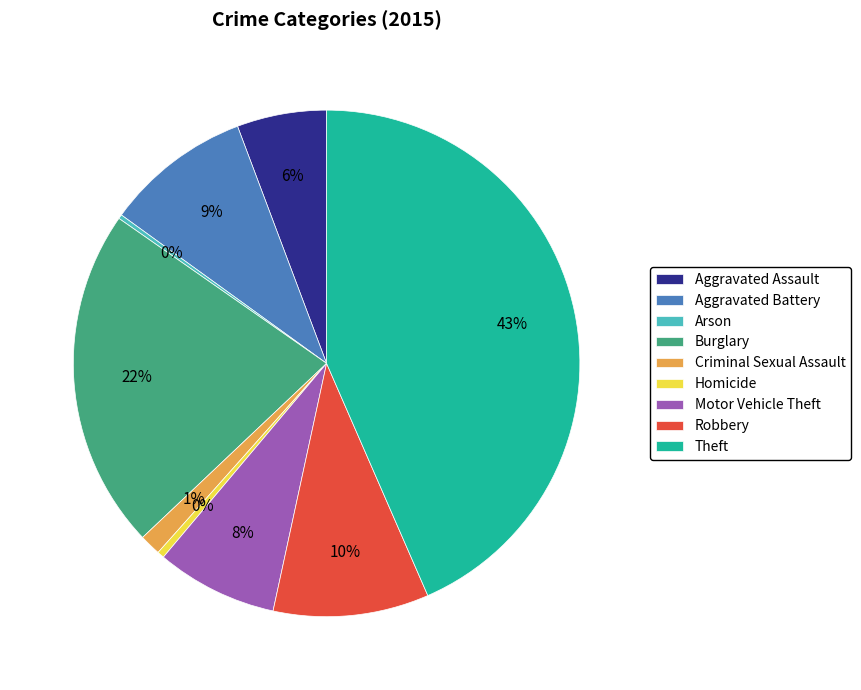

Is Robbery the majority of the pie?

No